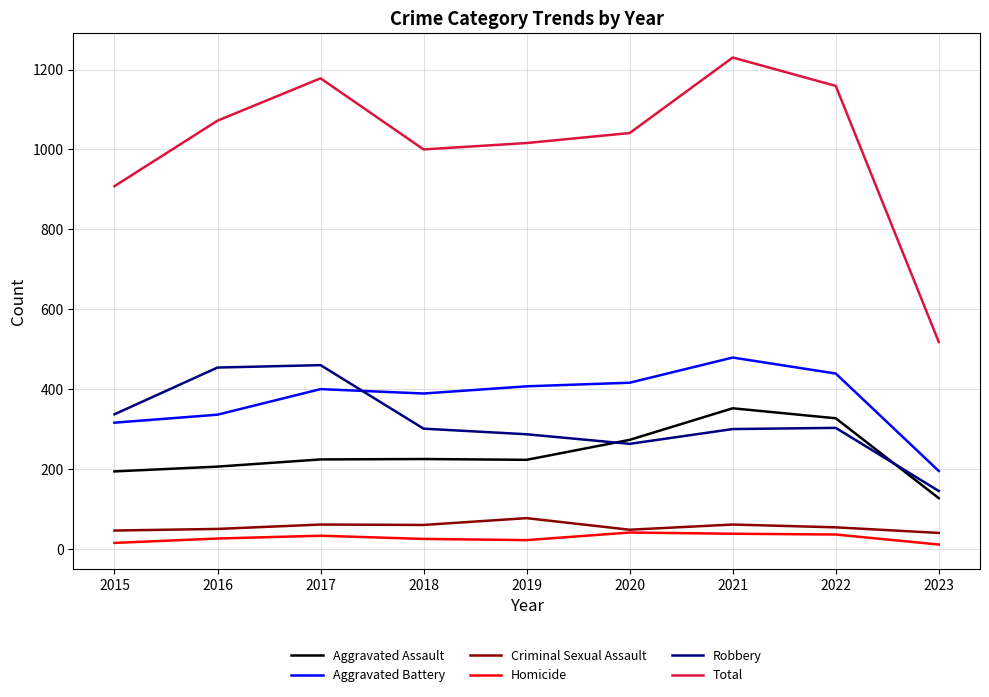

What is the difference between the Aggravated Assault values at 2020 and 2023?

146